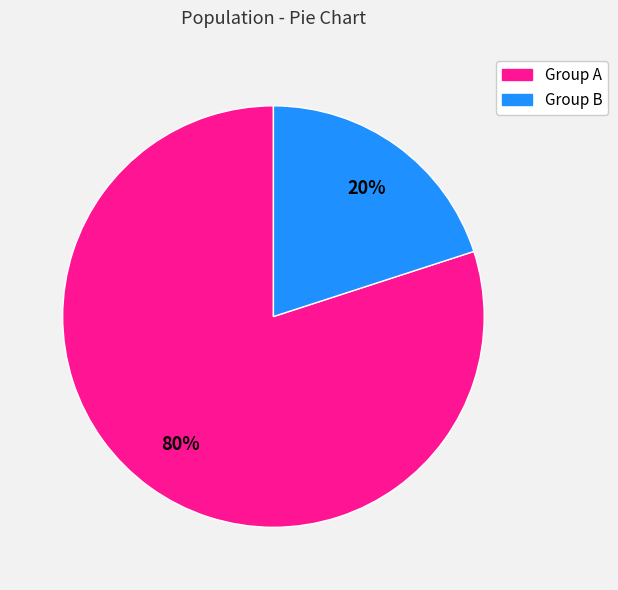

To the nearest percent, what is the average slice percentage?

50%